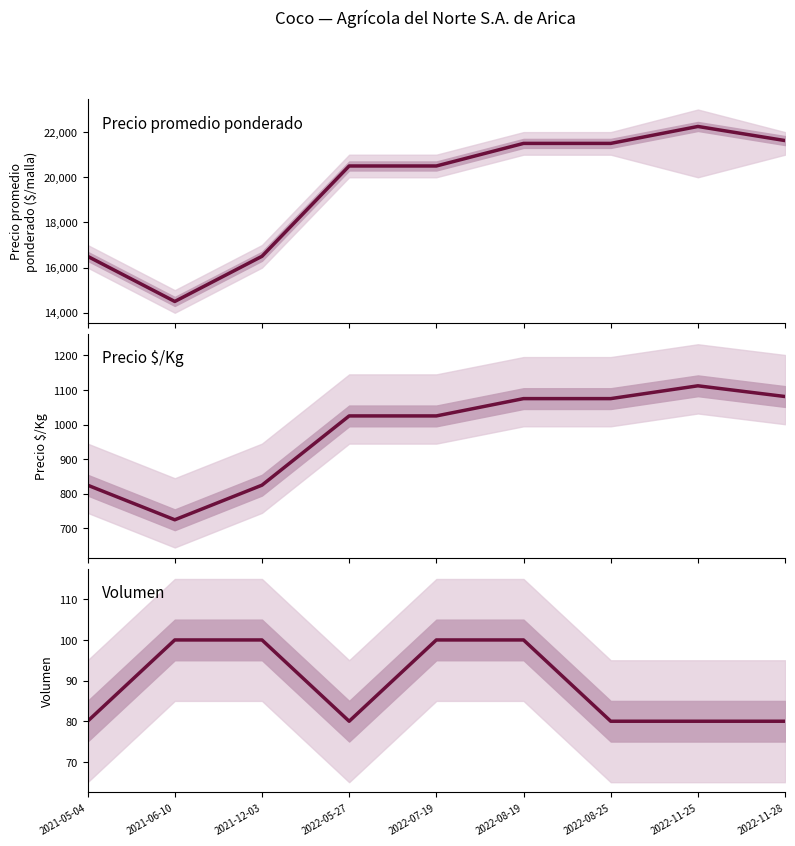

What are all the series names shown in the legend?

Precio promedio ponderado, Precio $/Kg, Volumen